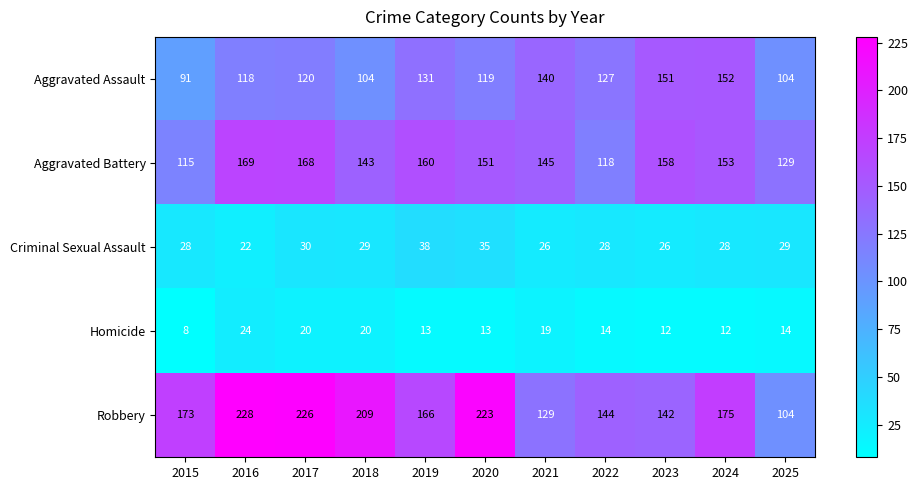

True or false: Criminal Sexual Assault has a value of 34 at 2021.

False